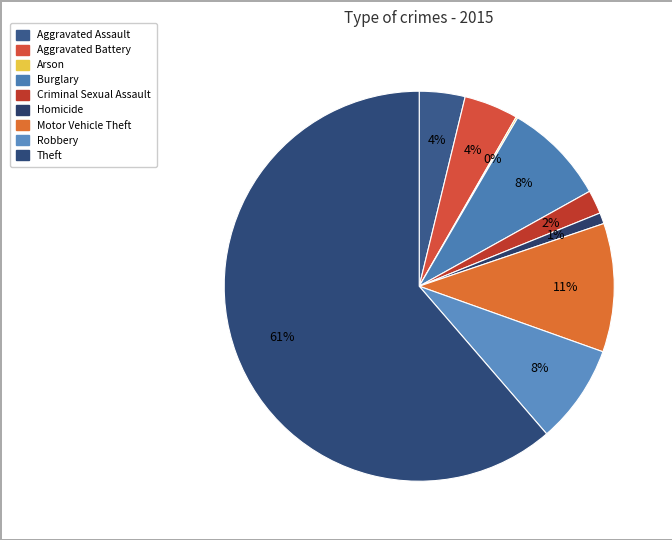

What is the change in value from Aggravated Battery to Motor Vehicle Theft?

+88